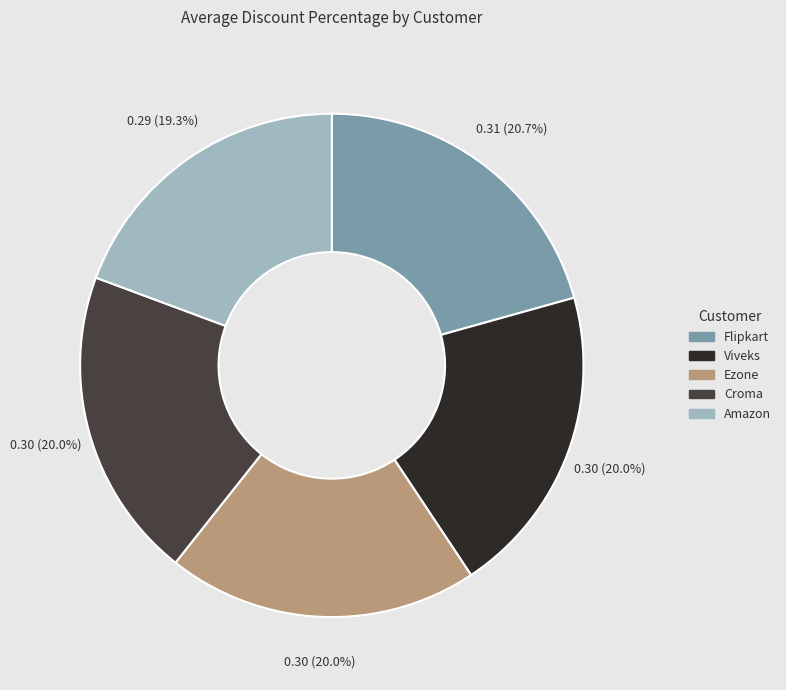

To the nearest percent, what is the average slice percentage?

20%